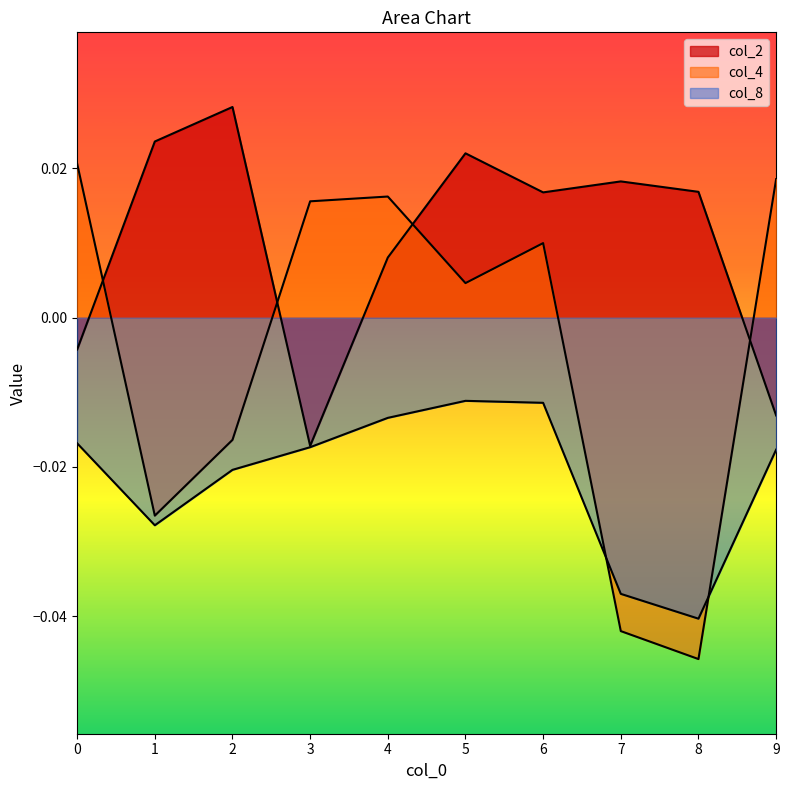

How many lines are shown in the chart?

3